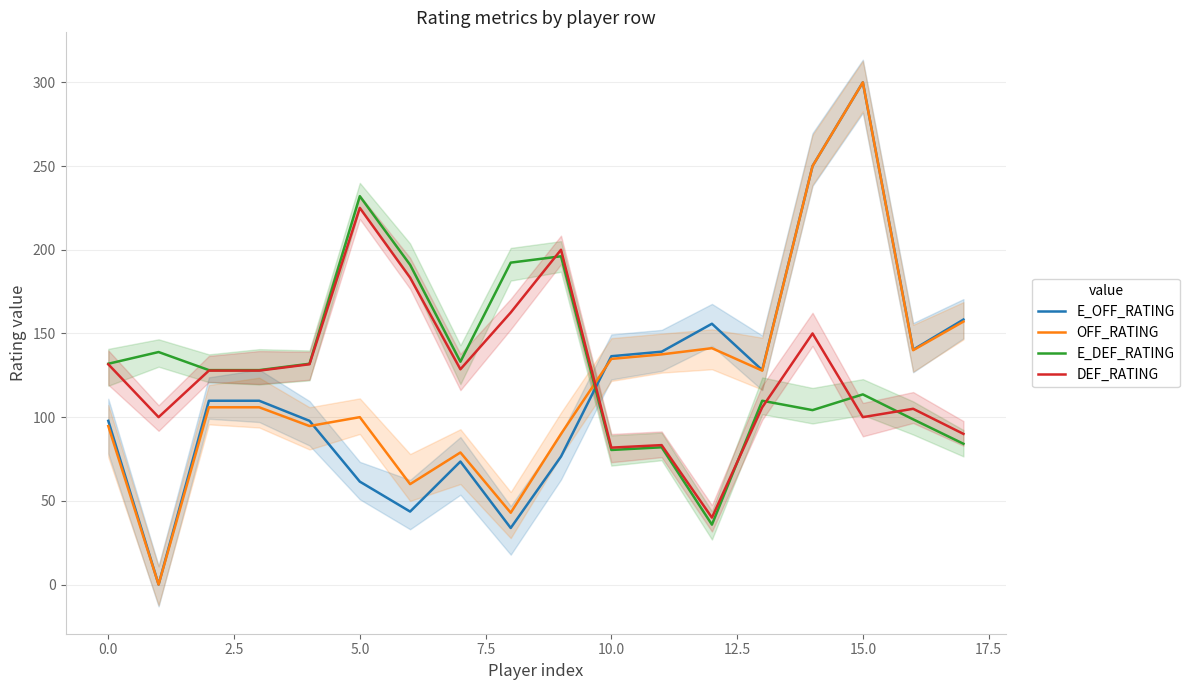

How many lines are shown in the chart?

4